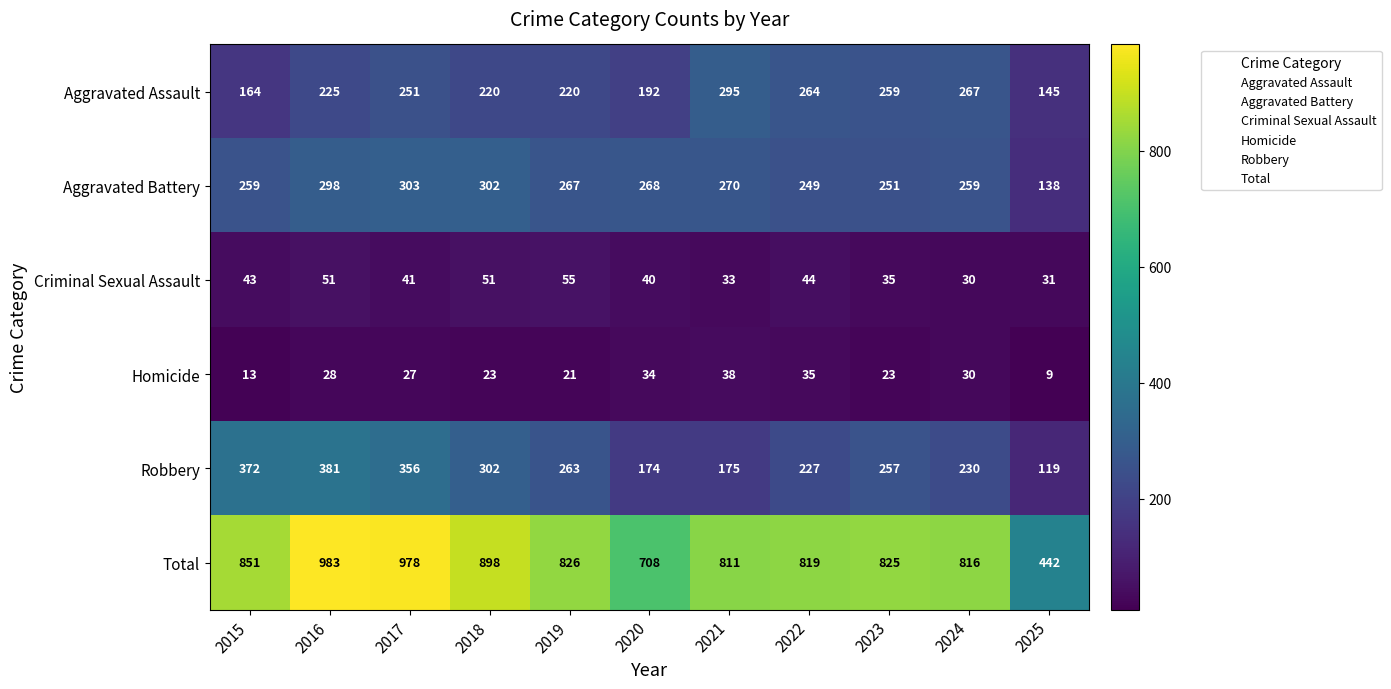

What is the total value across all series at 2018?

1796